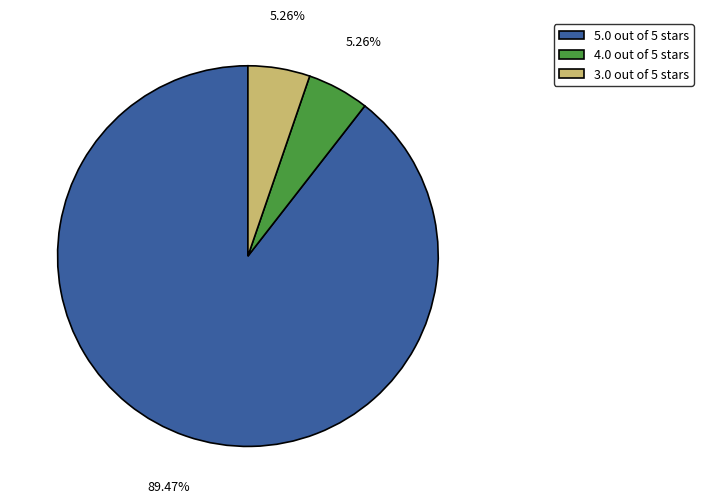

How many slices are in this pie chart?

3